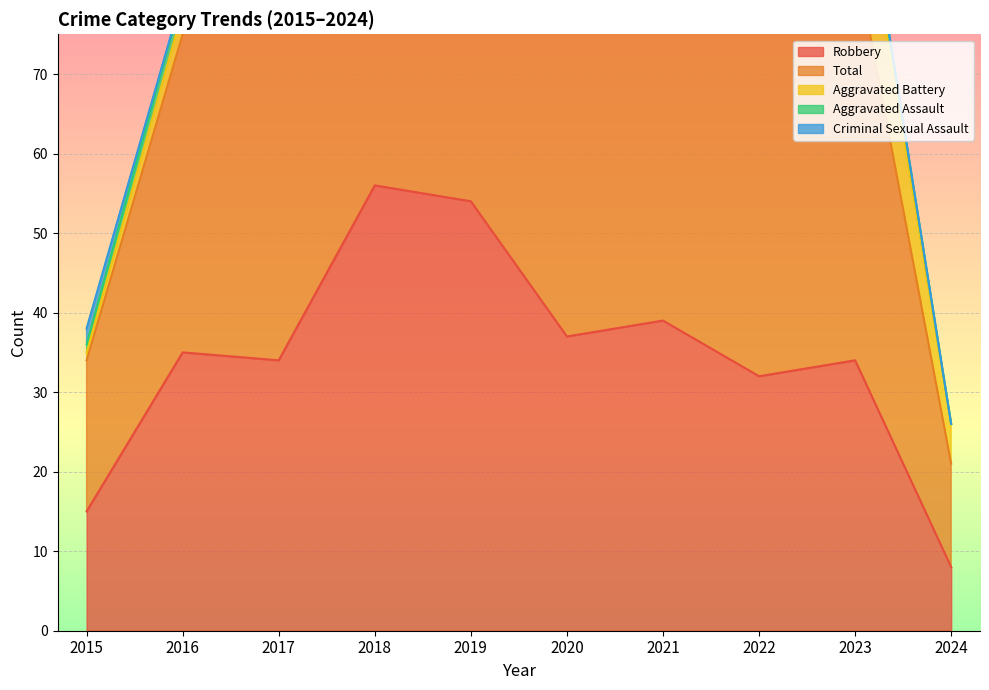

At which category does Aggravated Assault reach its first local peak?

2018